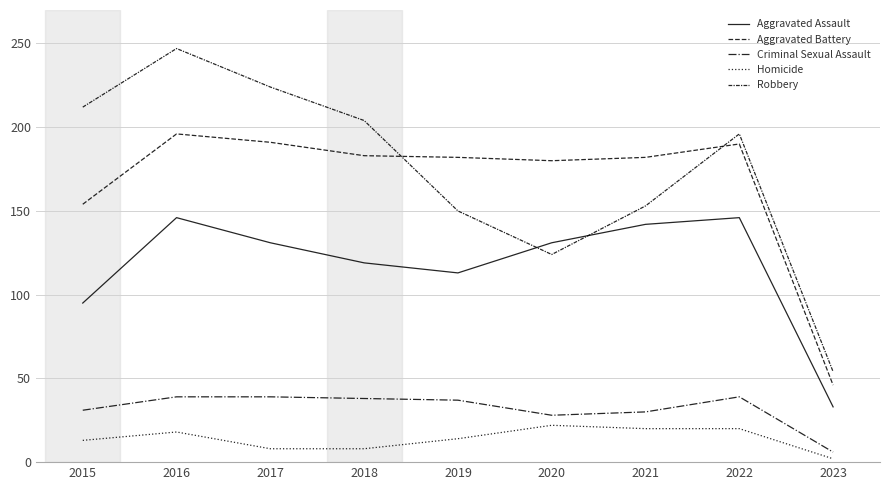

How many lines are shown in the chart?

5